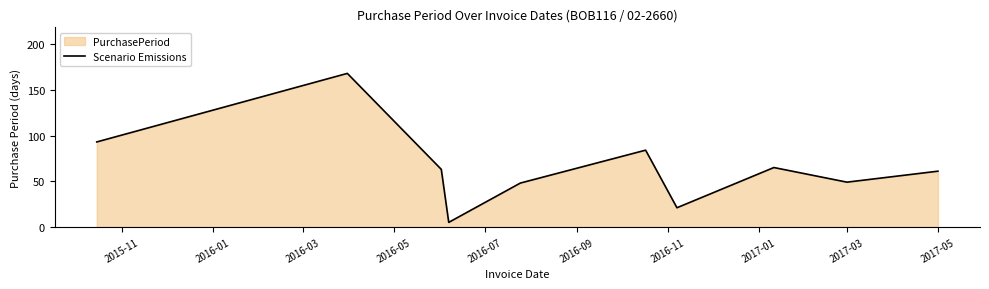

What is the smallest value displayed?

5